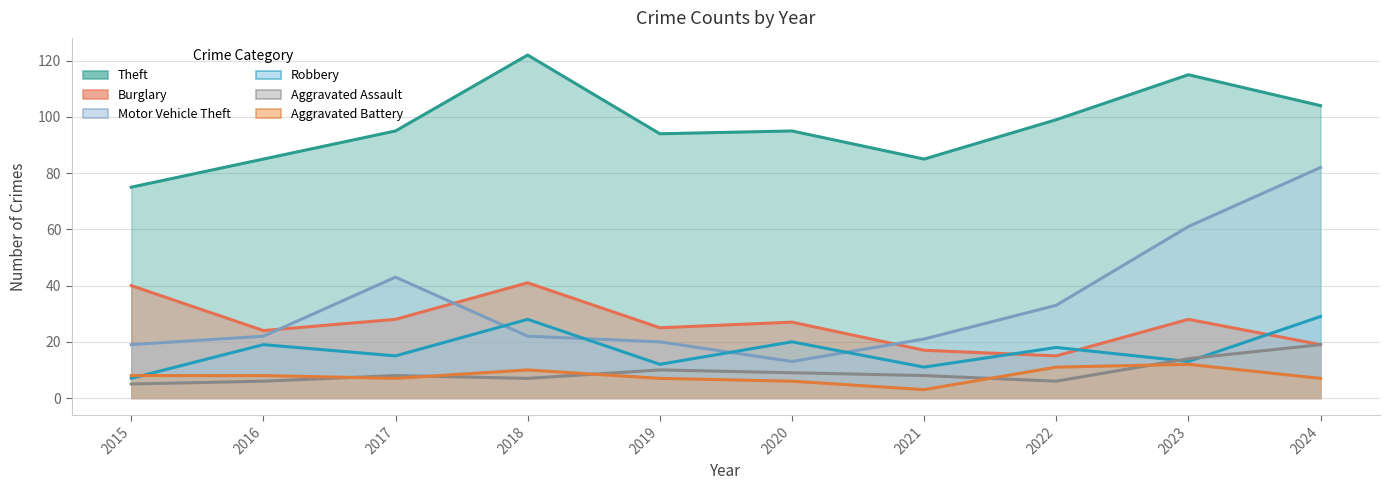

Count the number of data series in this chart.

6